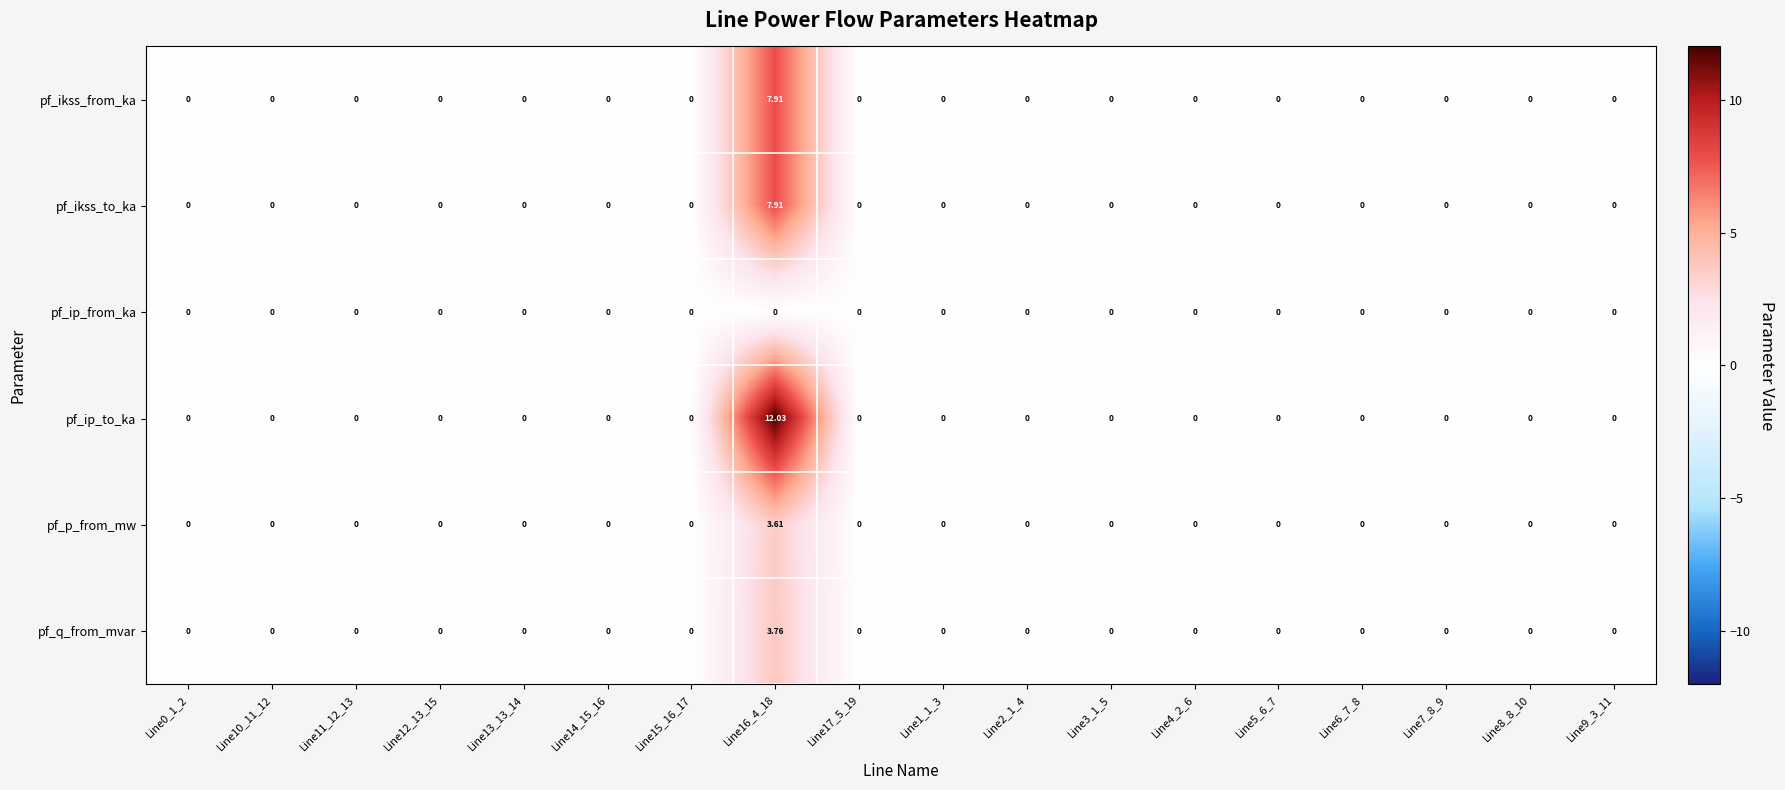

Which series has the largest total across all categories?

pf_ip_to_ka